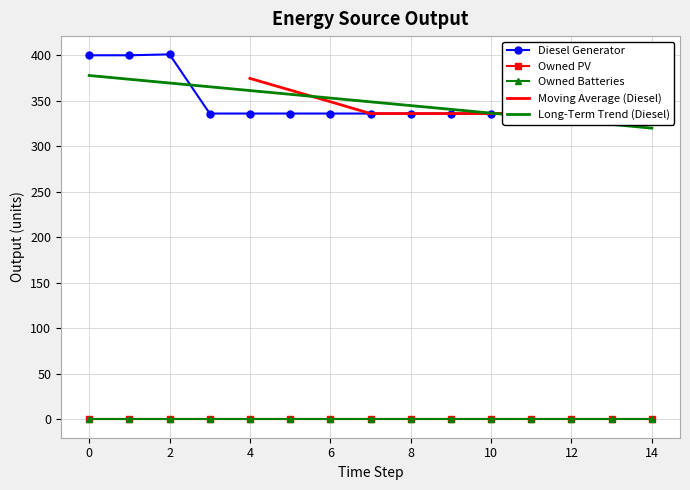

Which series has the largest range (max minus min)?

Diesel Generator